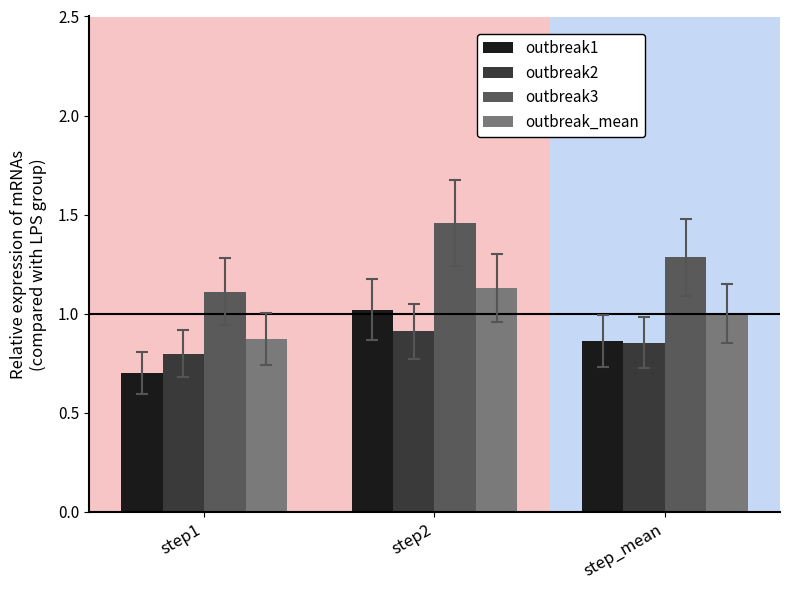

At how many categories does at least one series exceed 0?

3